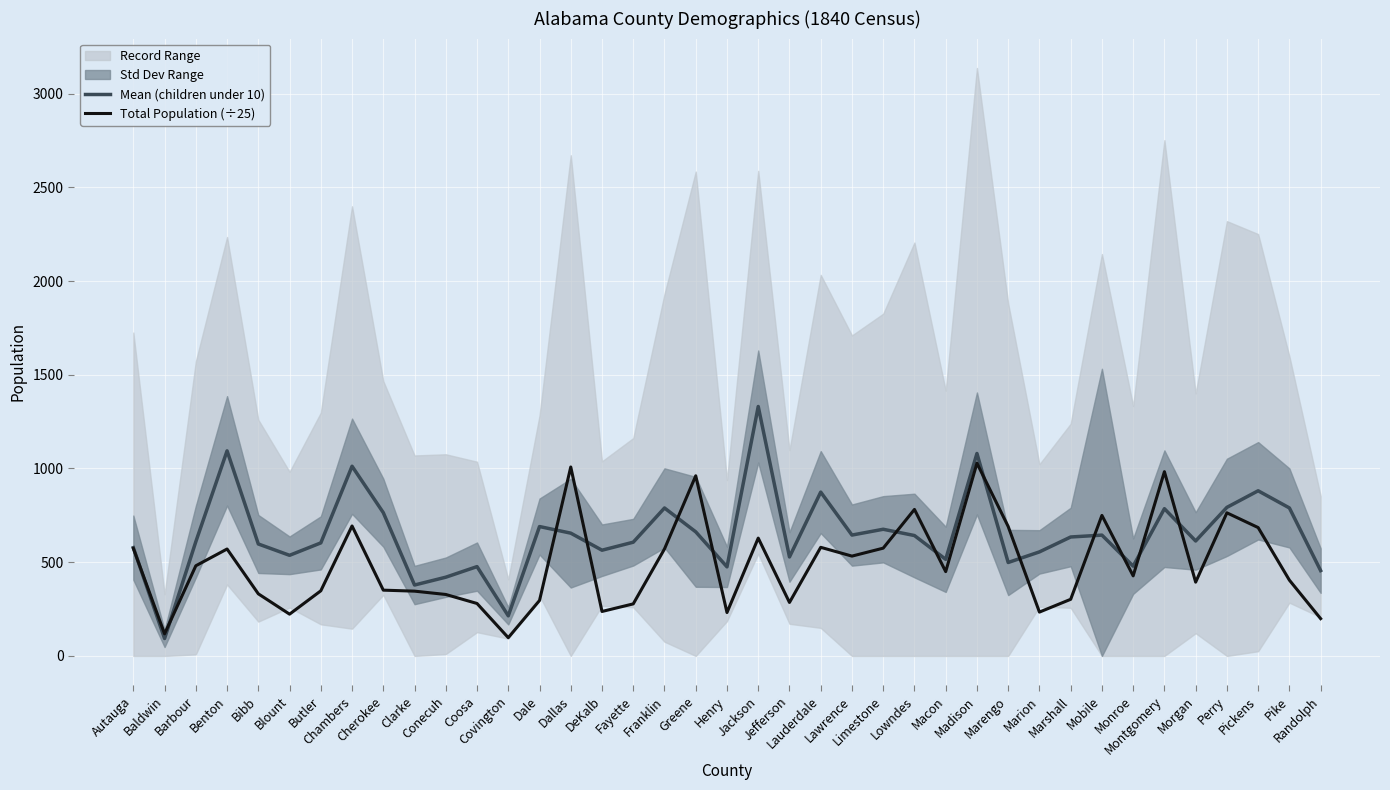

What is the highest value of the Total Population (÷25) series?

1028.2